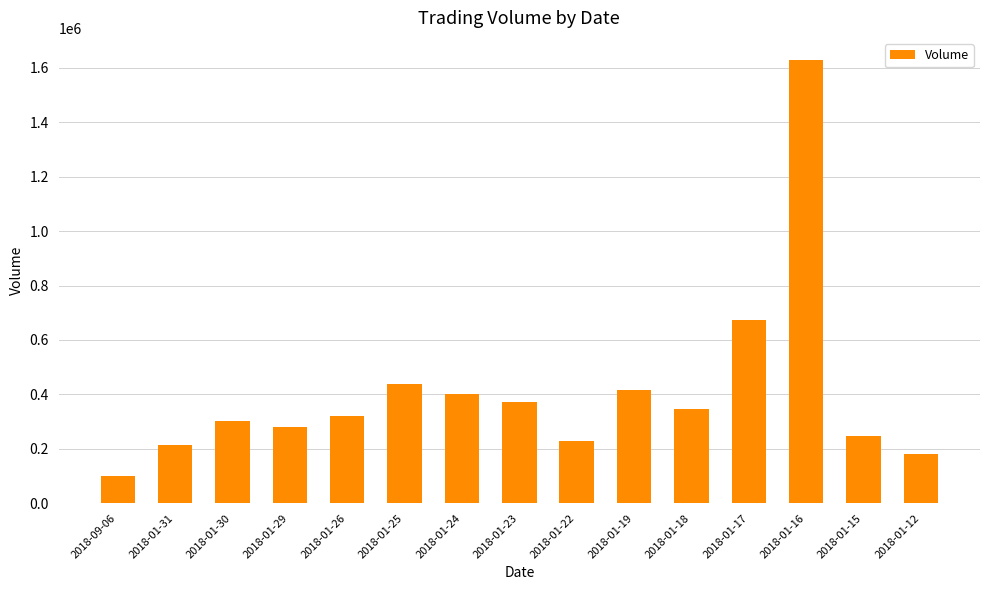

How many values are below 321178?

7